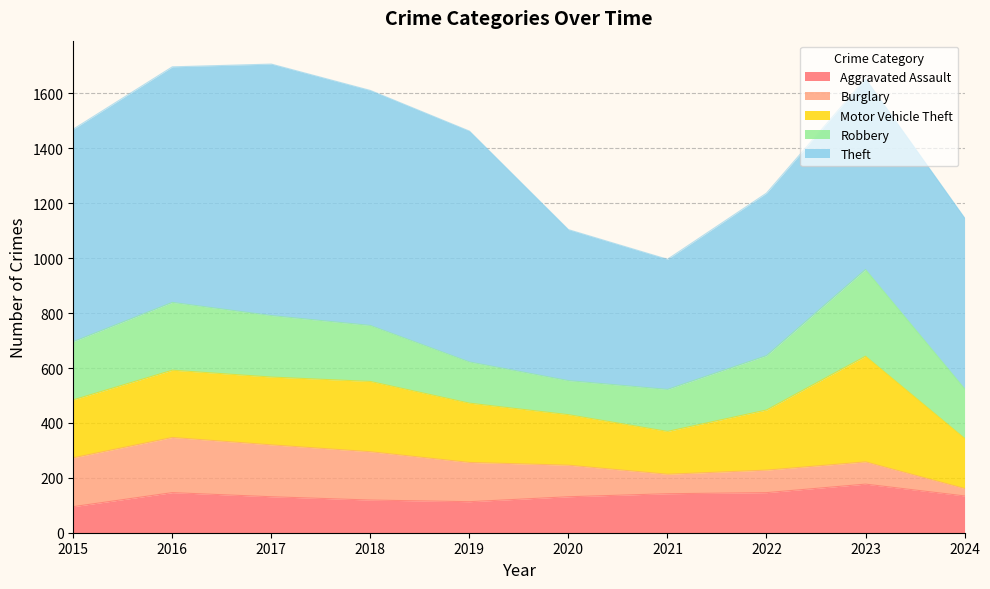

Reading left to right, what are all the values shown in this chart?

Aggravated Assault: 95	146	131	119	113	131	142	146	177	134
Burglary: 178	201	189	176	143	115	71	82	81	27
Motor Vehicle Theft: 211	245	247	256	216	184	156	219	385	183
Robbery: 212	247	224	204	150	124	153	198	316	181
Theft: 774	858	916	856	841	550	474	592	695	622